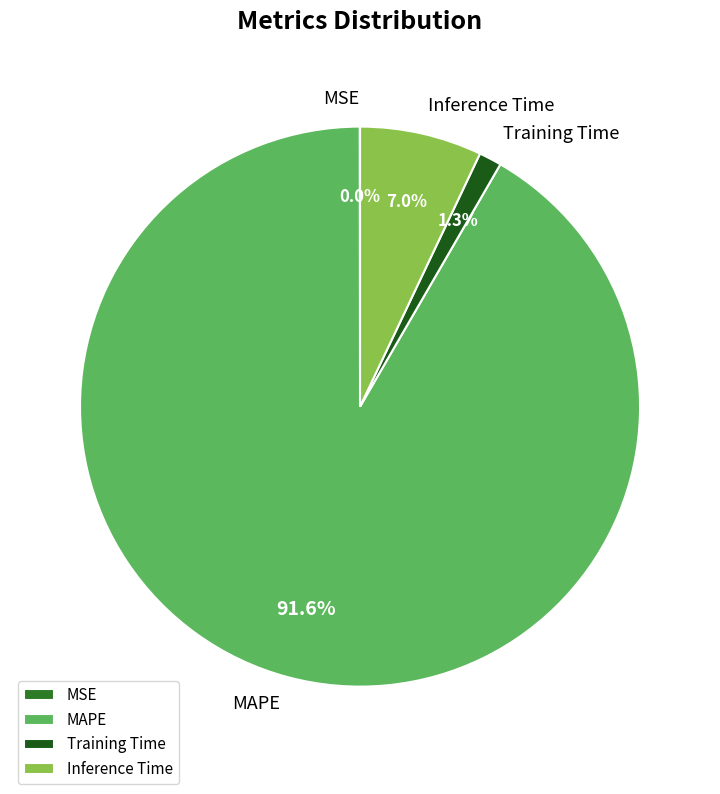

Is there a majority slice in this chart?

Yes